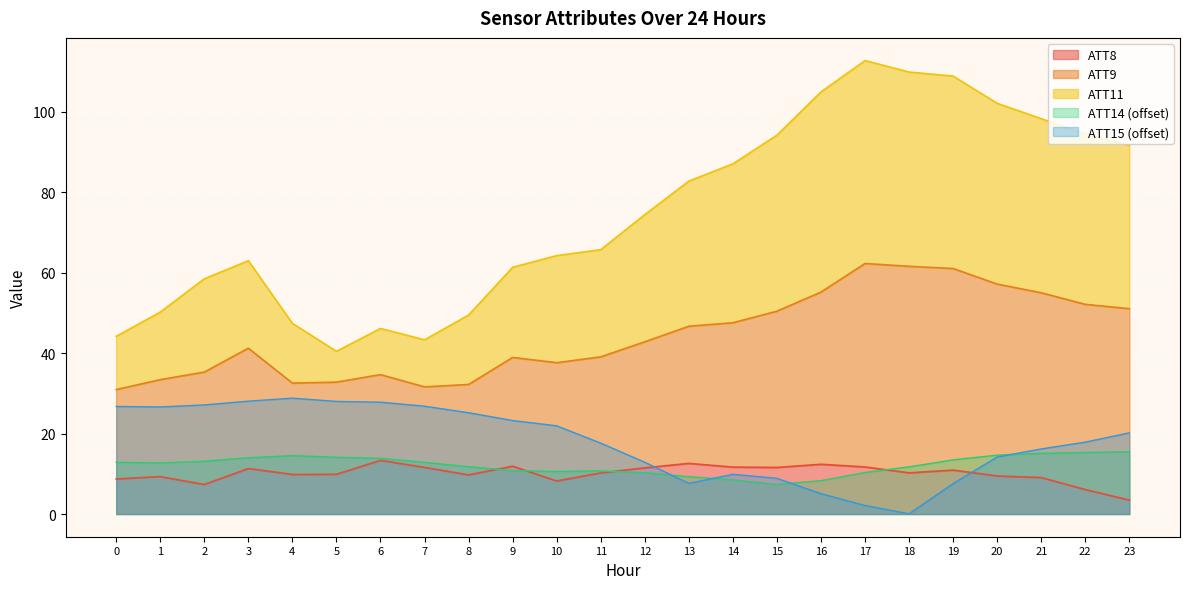

At which category is the sum across all series the highest?

19